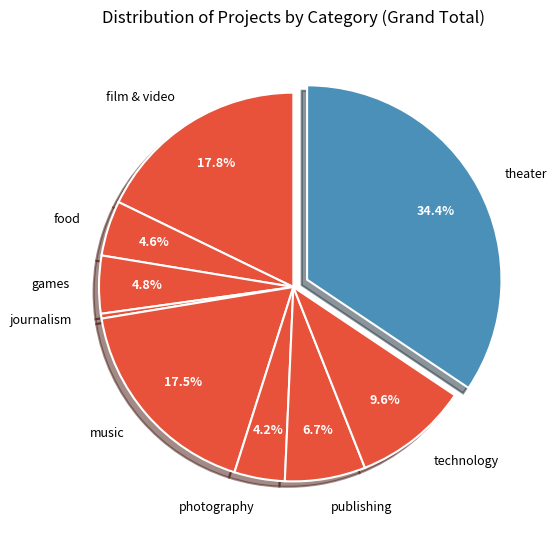

Which category has the biggest portion of the pie?

theater